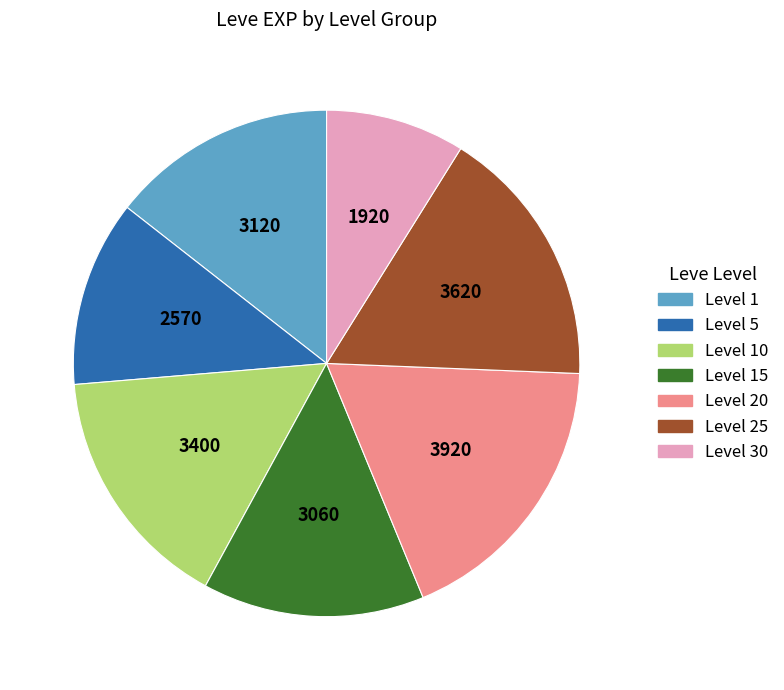

Count the number of slices in the pie.

7